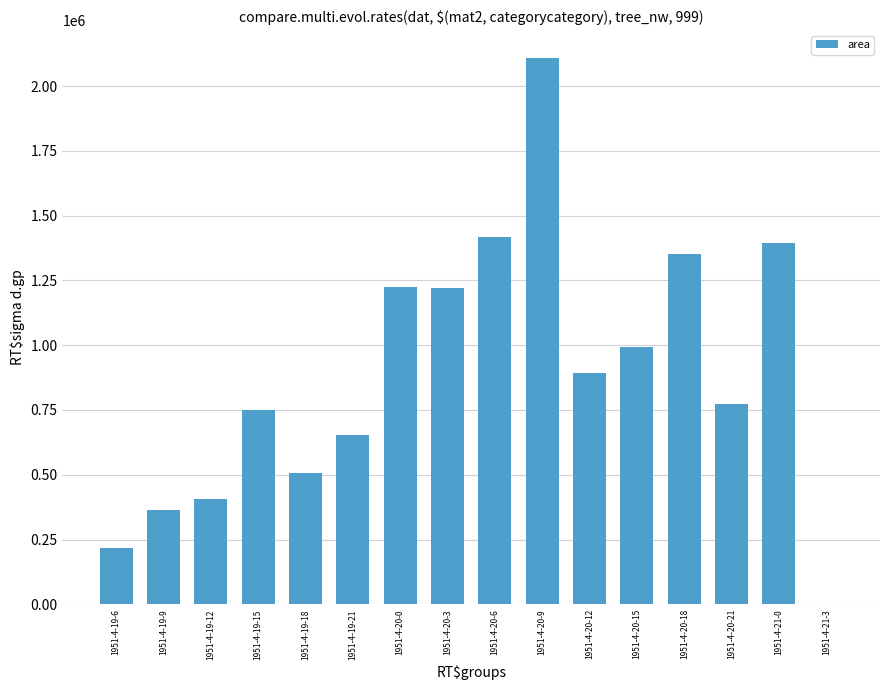

Is it true that the value at 1951-4-21-3 is 0?

True